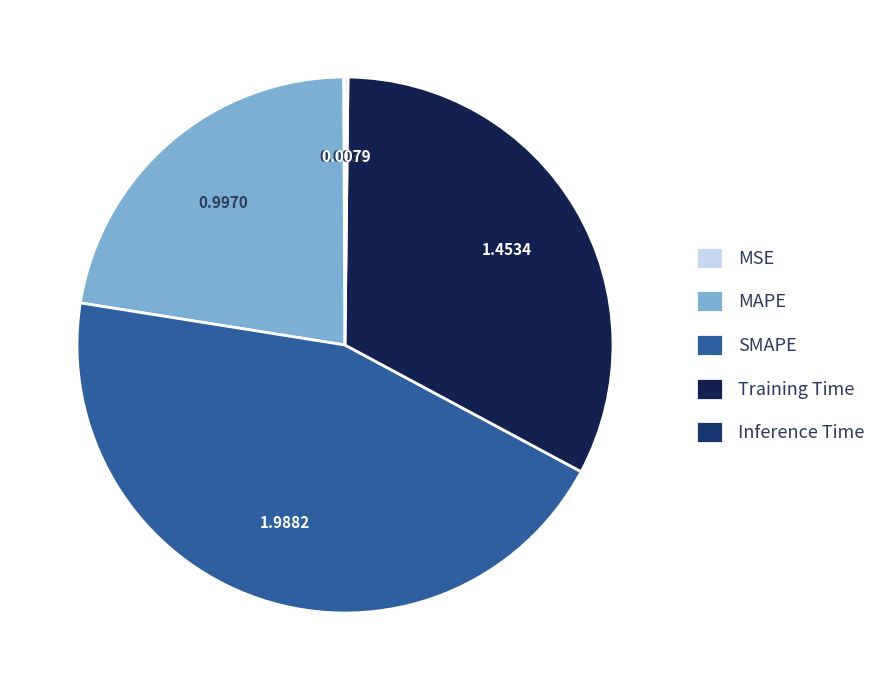

The Training Time slice represents 40% of the pie. True or false?

False